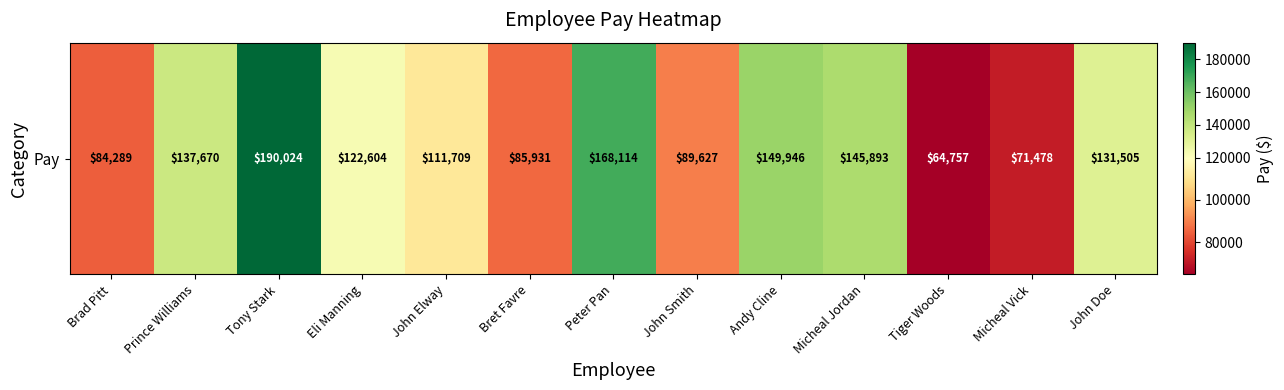

What is the difference between the maximum and minimum values?

125267